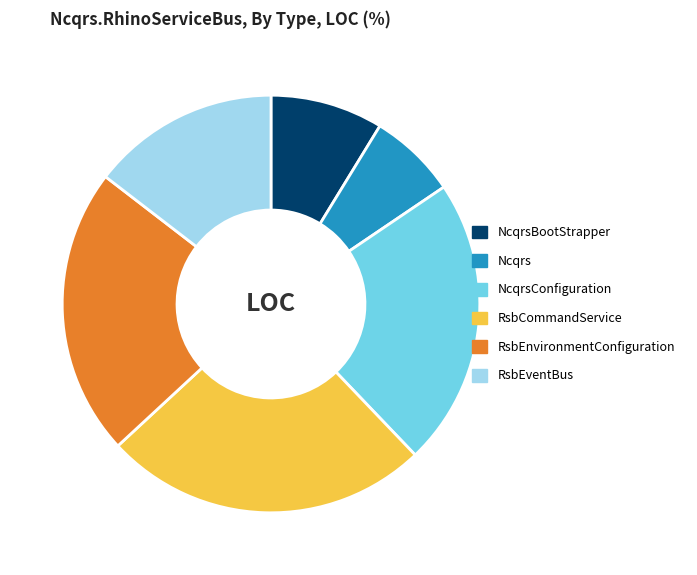

The NcqrsConfiguration slice represents 11% of the pie. True or false?

False